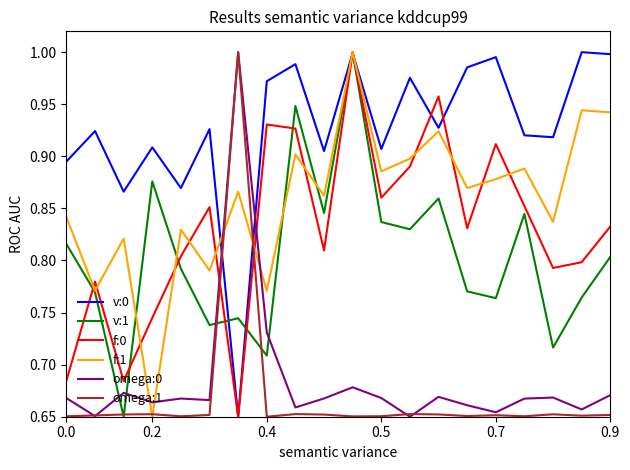

Which series has the largest total across all categories?

v:0